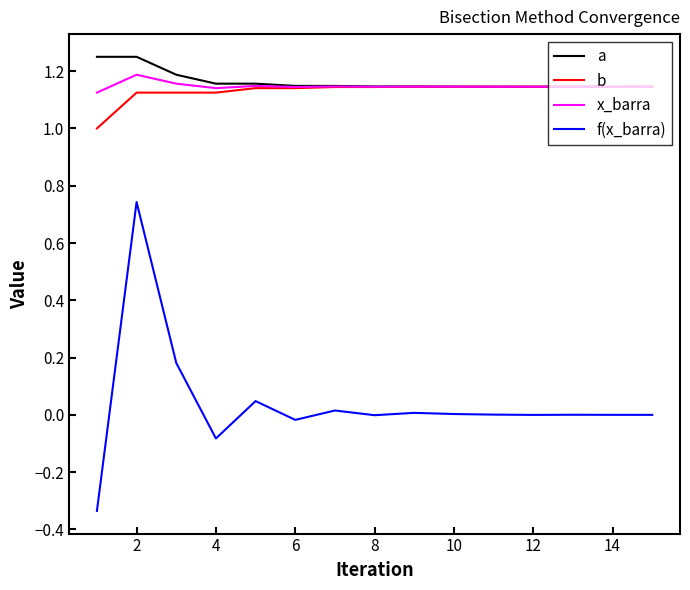

Which series has the widest spread of values?

f(x_barra)